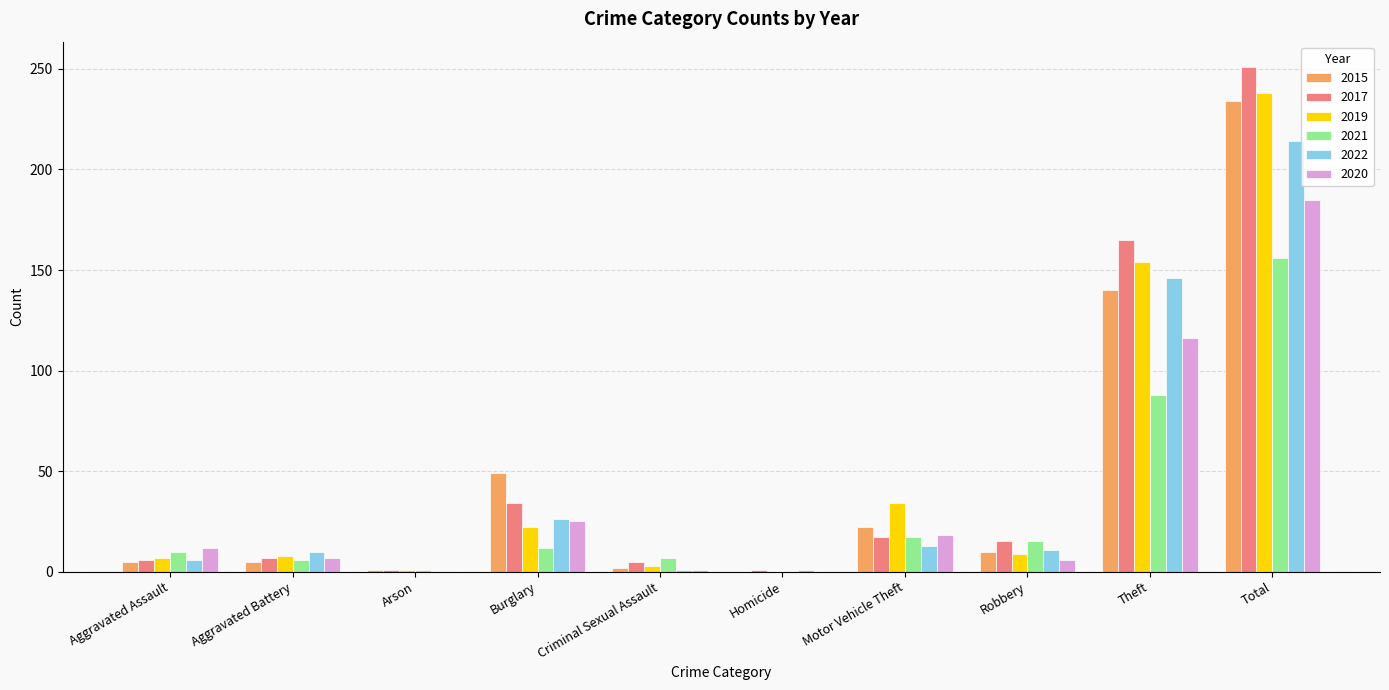

At which category is the sum across all series the highest?

Total